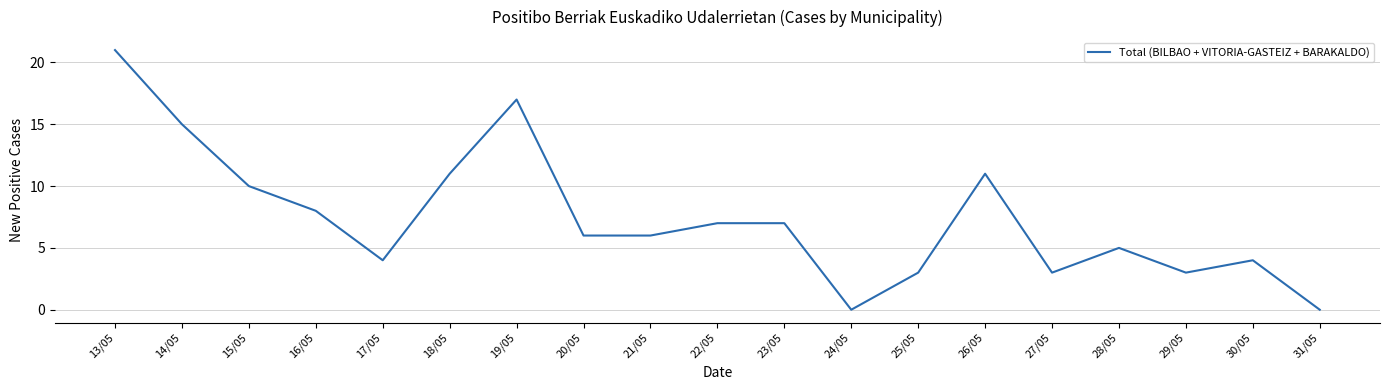

What is the change in value from 14/05 to 20/05?

-9